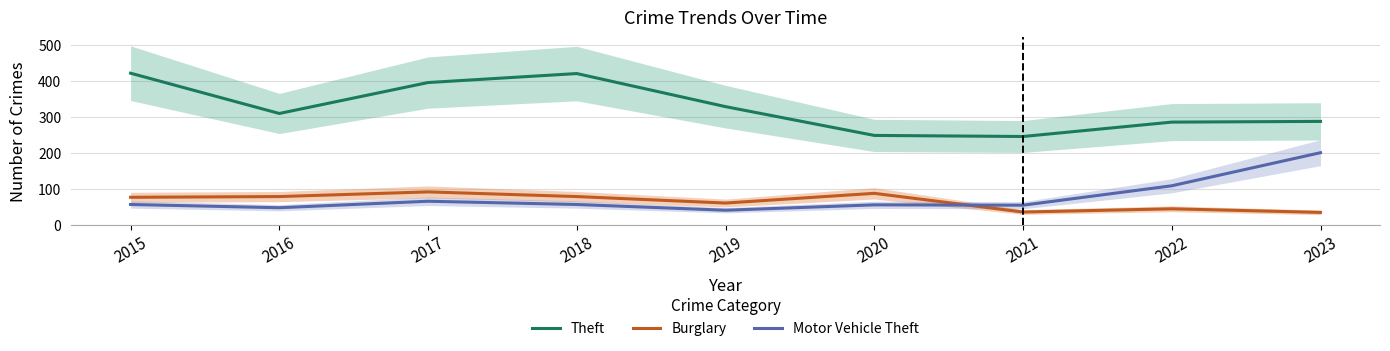

True or false: Theft has more than 2 interior local peaks.

False